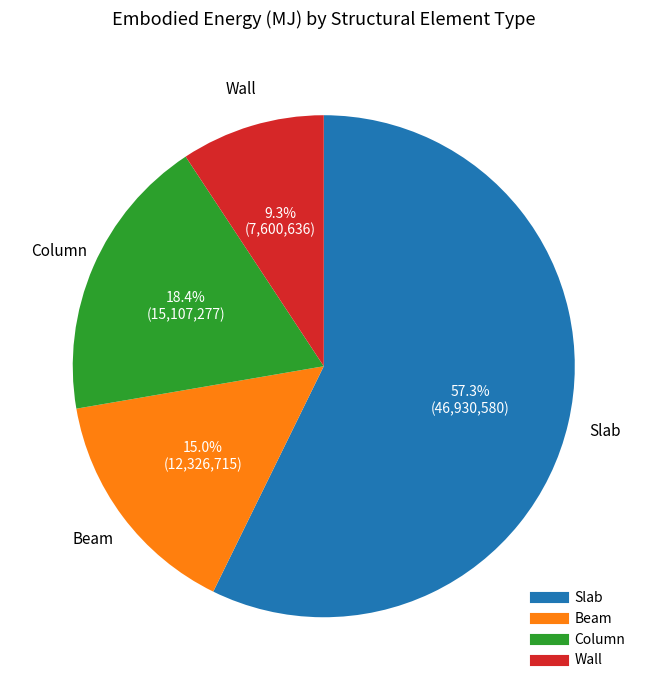

What percentage is NOT represented by Column?

81.6%